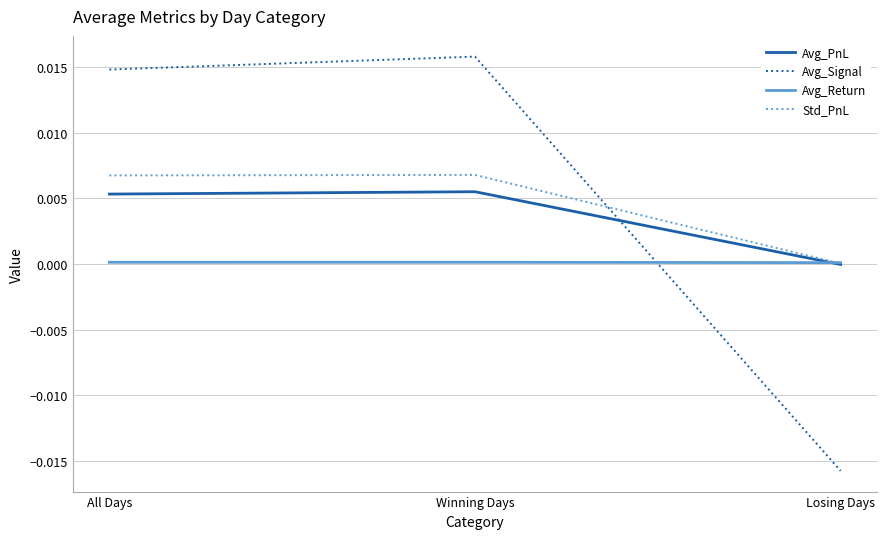

At Winning Days, list the series in order from largest to smallest.

Avg_Signal, Std_PnL, Avg_PnL, Avg_Return